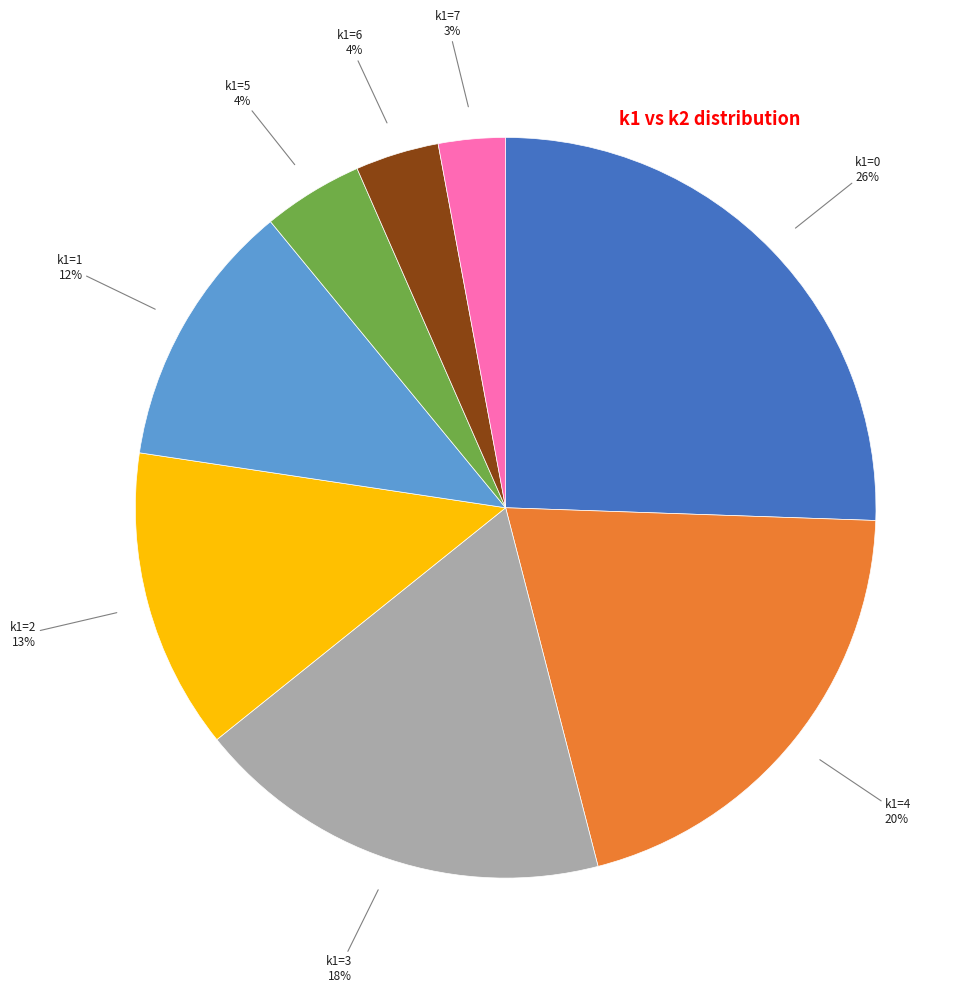

Count the number of slices in the pie.

8